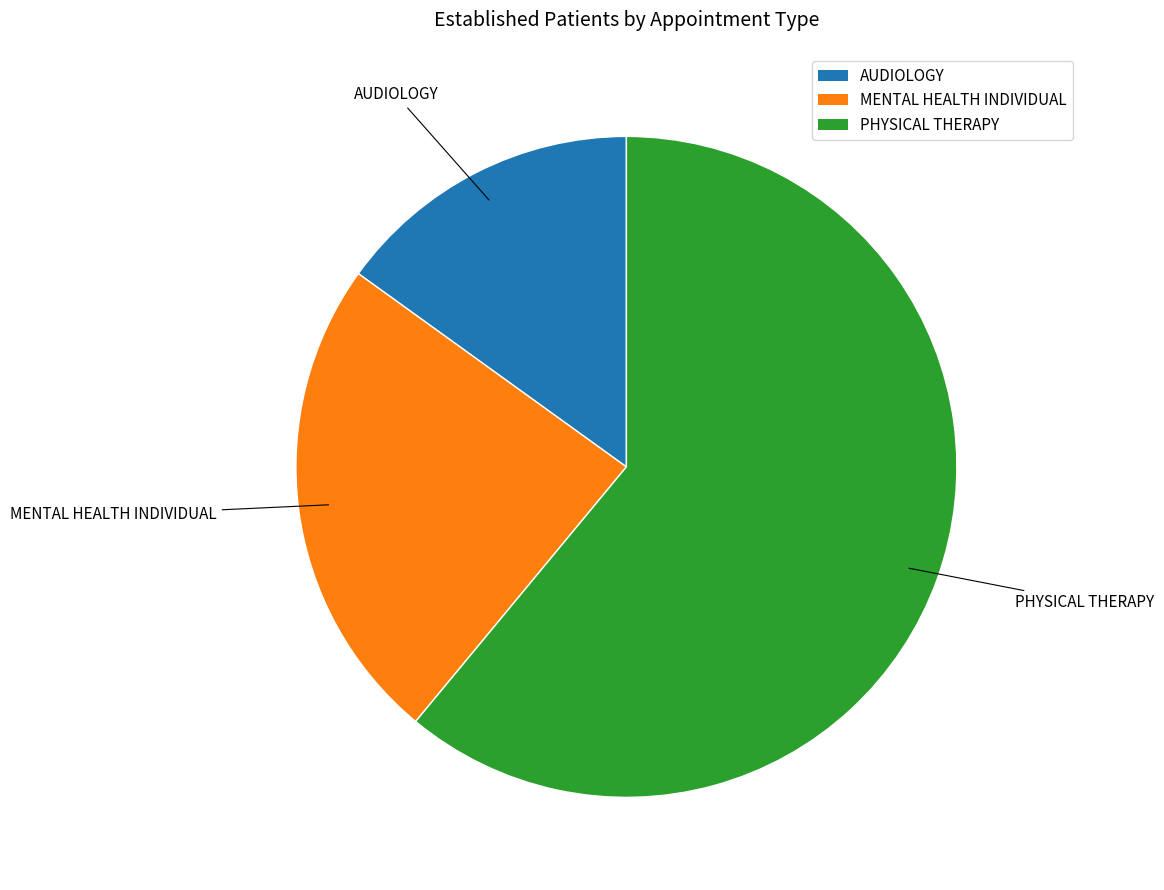

Combined, do AUDIOLOGY and PHYSICAL THERAPY account for over 50%?

Yes